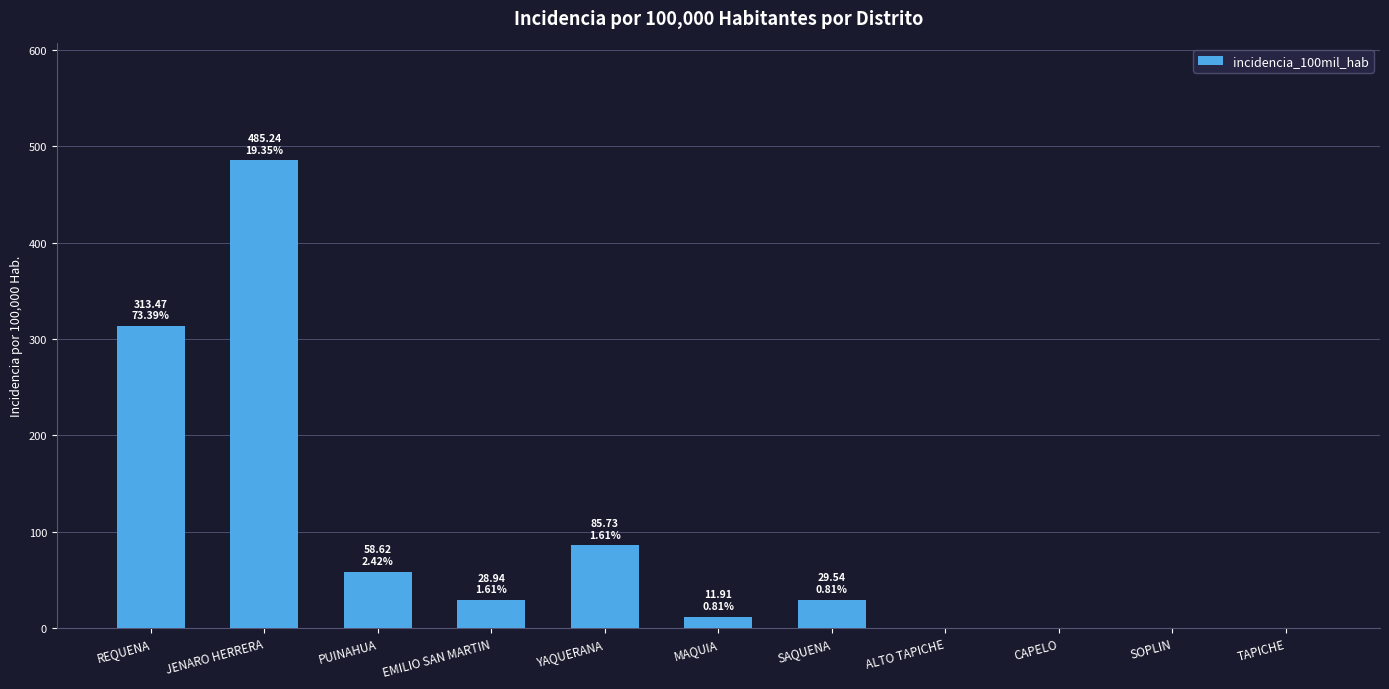

What is the change in value from SAQUENA to SOPLIN?

-29.5